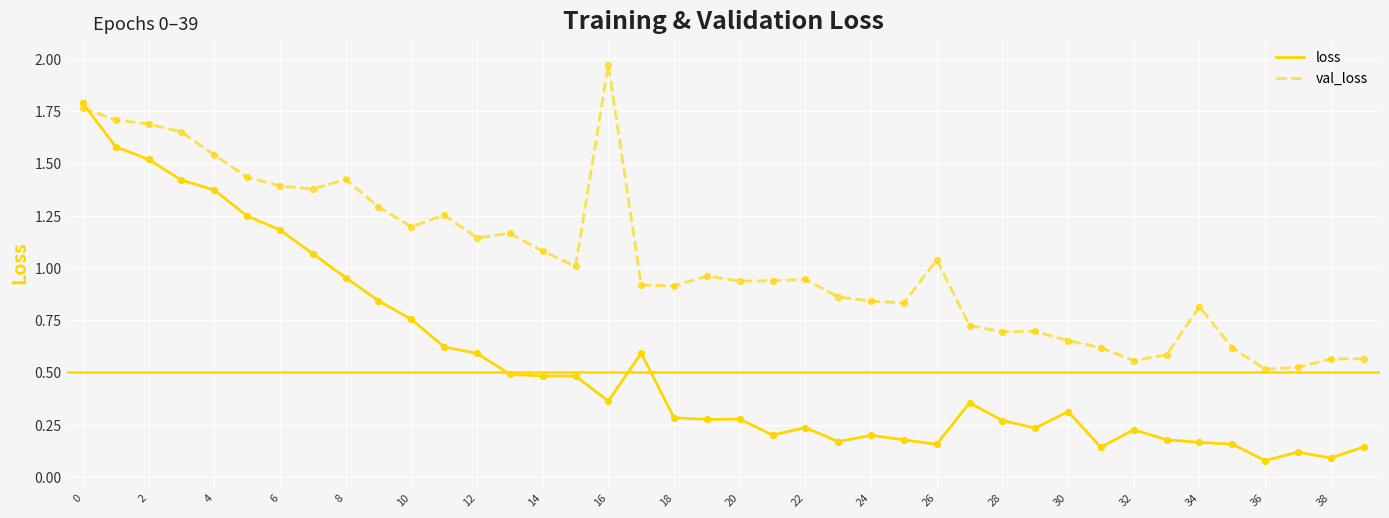

Which series has the widest spread of values?

loss